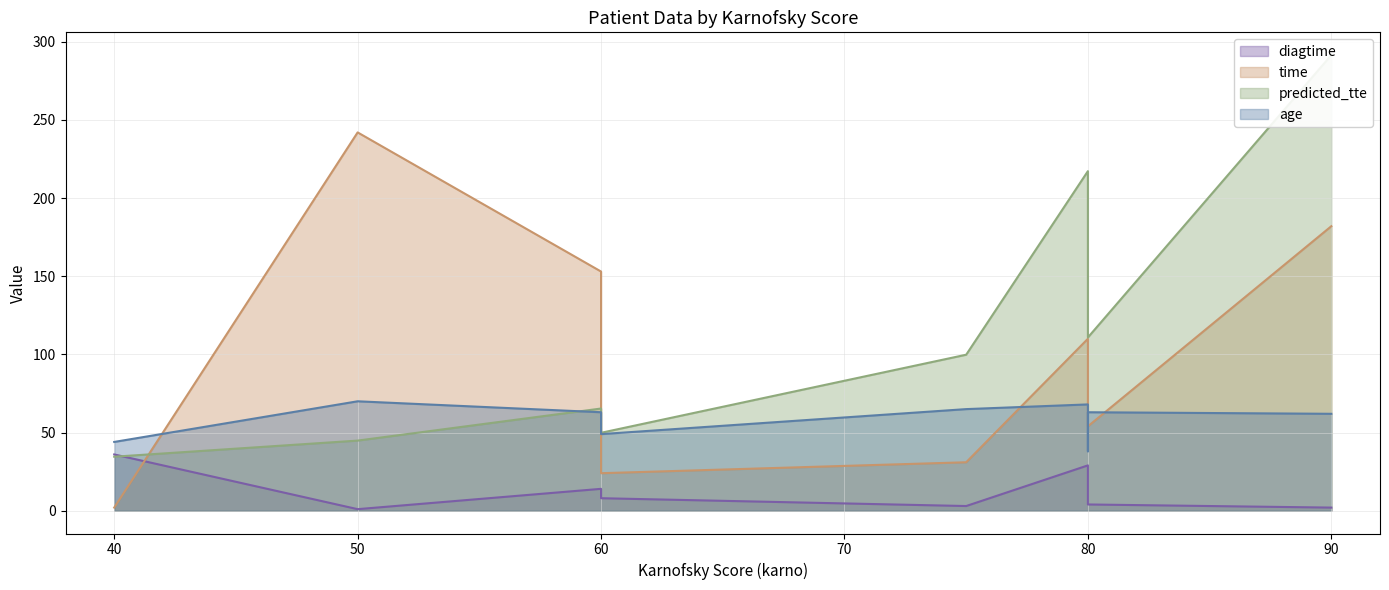

At 80, list the series in order from largest to smallest.

predicted_tte, time, age, diagtime